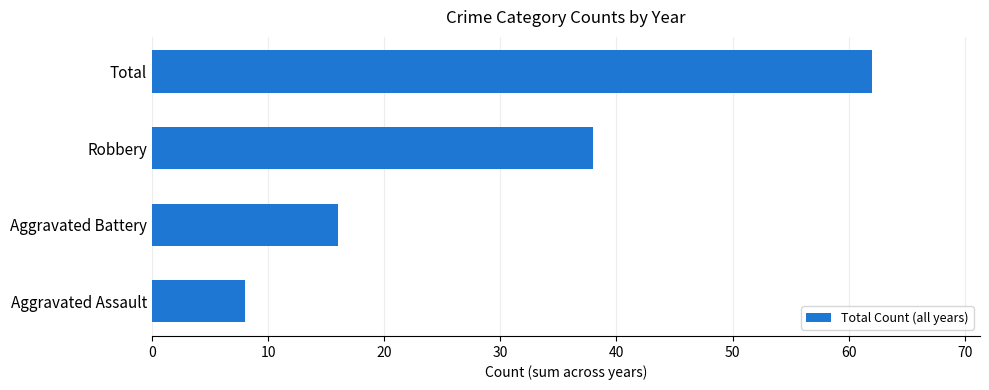

Read the value at Robbery.

38